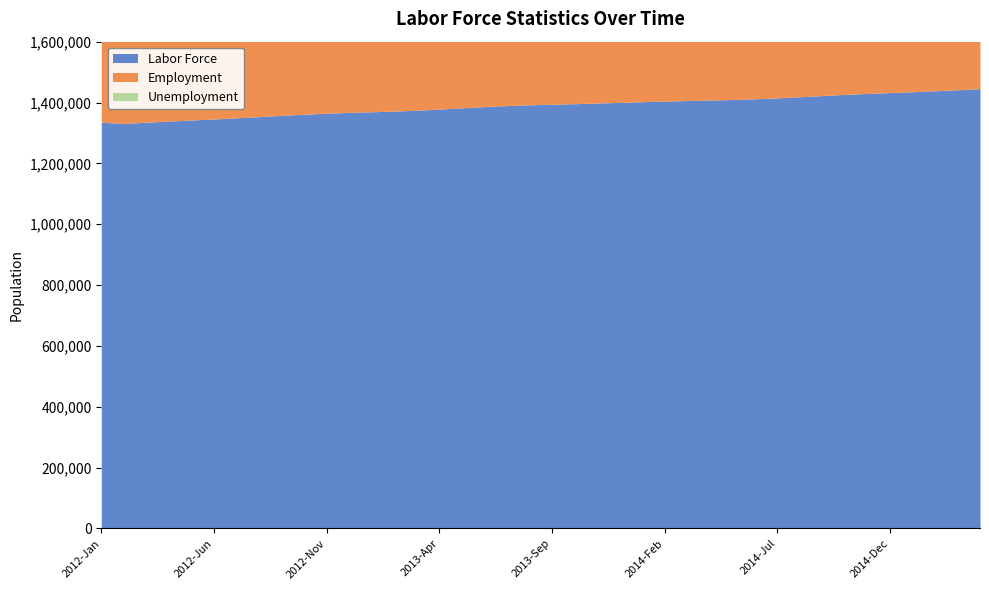

Does the chart display data point markers on the line(s)?

No